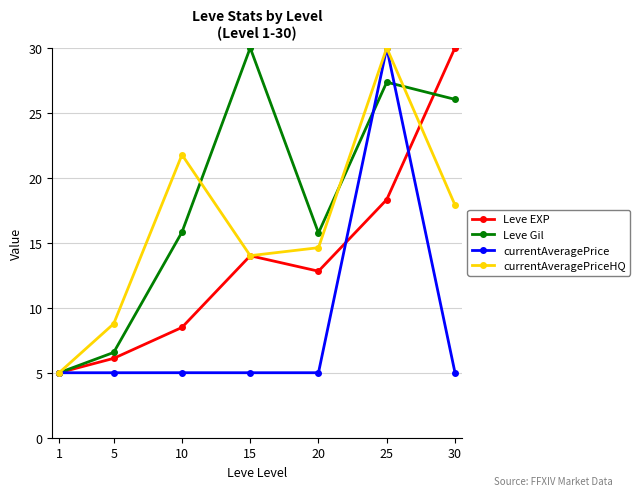

The value of currentAveragePrice at 25 is 50.5. True or false?

False